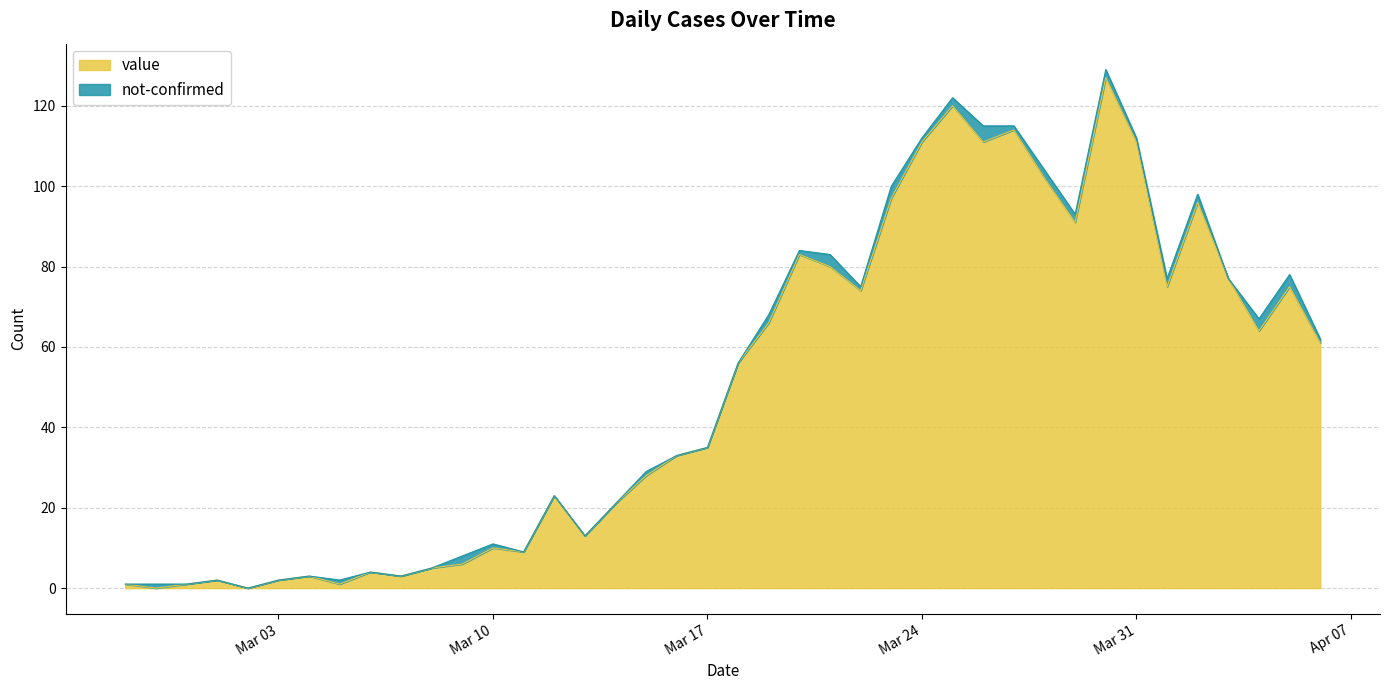

Reading left to right, transcribe all the data shown in this chart.

1	0	1	2	0	2	3	1	4	3	5	6	10	9	23	13	21	28	33	35	56	66	83	80	74	97	111	120	111	114	102	91	127	111	75	96	77	64	75	61